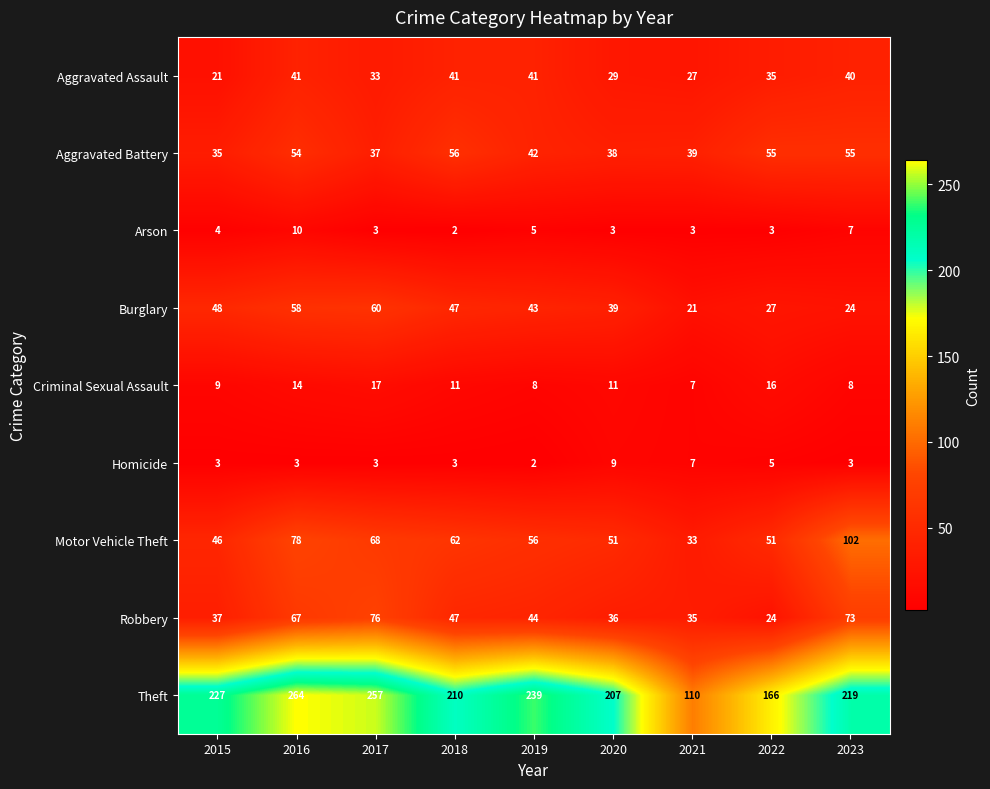

What is the difference between the Burglary values at 2018 and 2022?

20